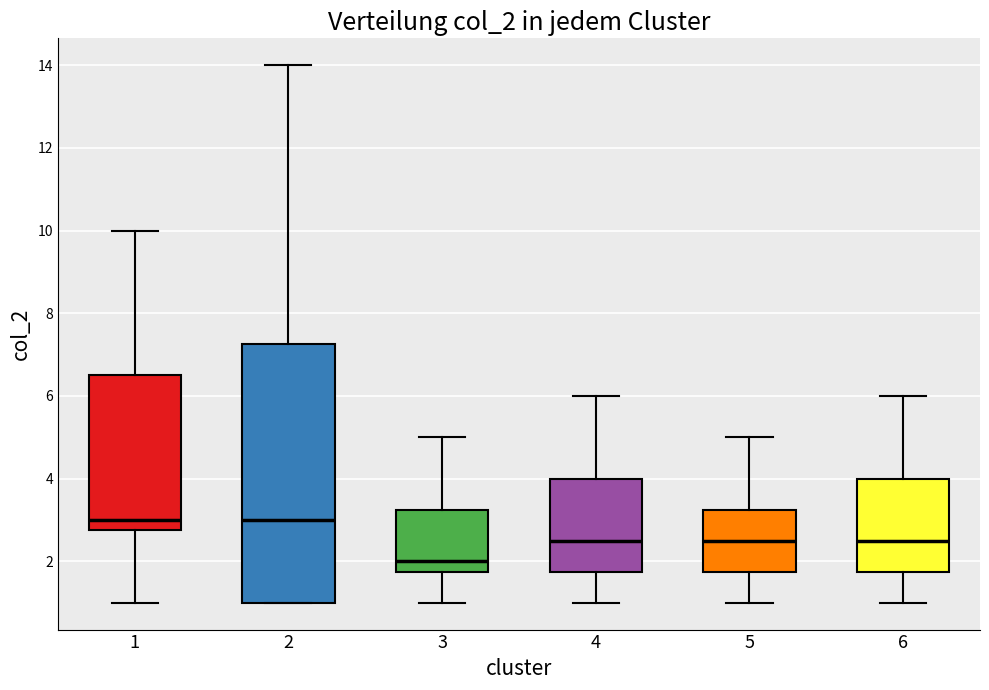

Reading left to right, read every box against the y-axis: the position of its median line, the range the box covers, and the ends of its whiskers. The values are not printed on the chart, so give them approximately, as read against the axis.

1: median 3.0, box 2.8 to 6.6, whiskers 1.0 to 10.0
2: median 3.0, box 1.0 to 7.2, whiskers 1.0 to 14.0
3: median 2.0, box 1.8 to 3.2, whiskers 1.0 to 5.0
4: median 2.6, box 1.8 to 4.0, whiskers 1.0 to 6.0
5: median 2.6, box 1.8 to 3.2, whiskers 1.0 to 5.0
6: median 2.6, box 1.8 to 4.0, whiskers 1.0 to 6.0